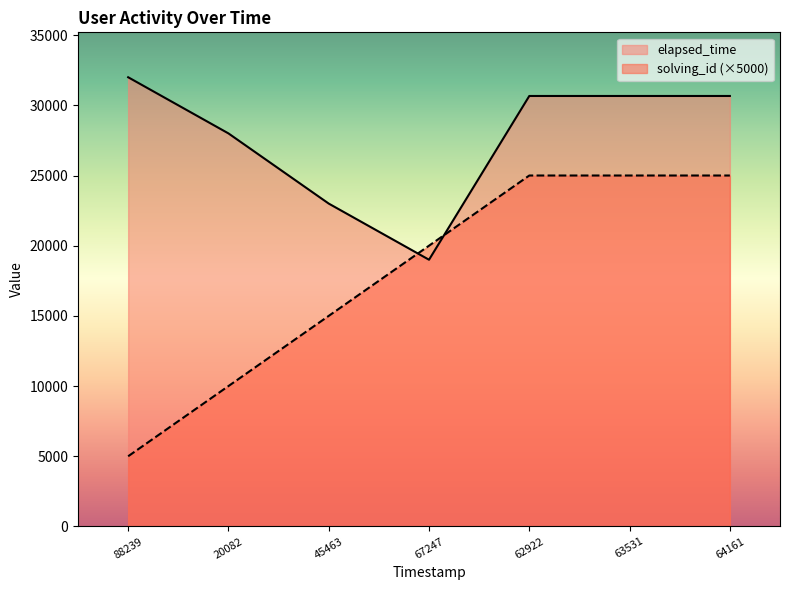

What is the greatest value displayed?

32000